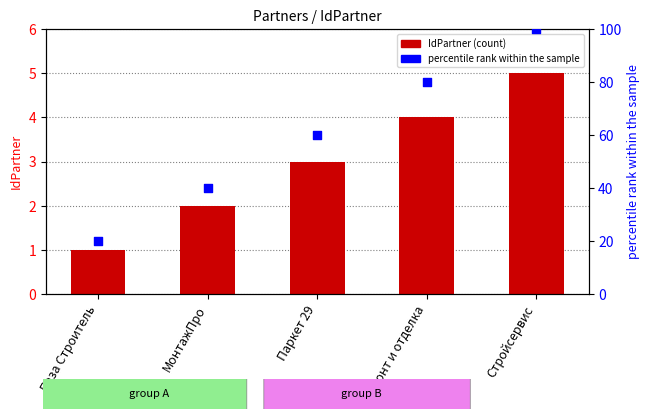

What is the total value across all series at Ремонт и отделка?

84